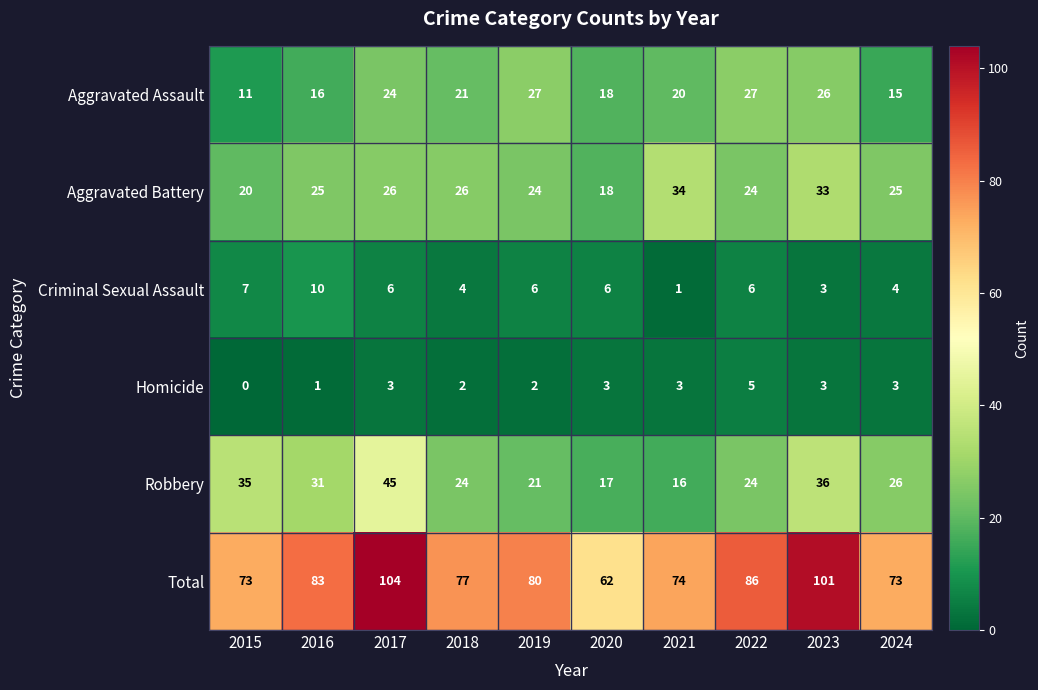

True or false: Robbery has a value of 35 at 2015.

True